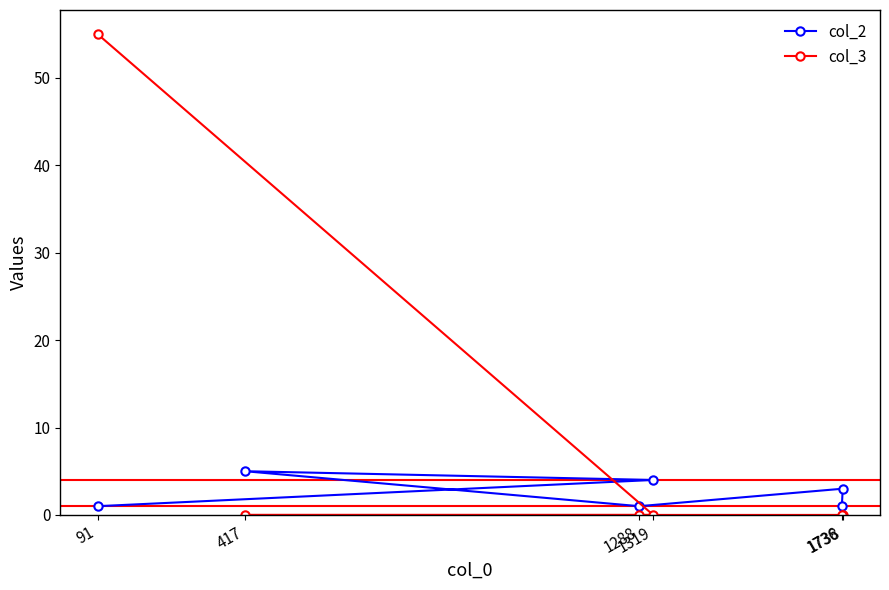

Is it true that col_2 equals 2 at 1288?

False